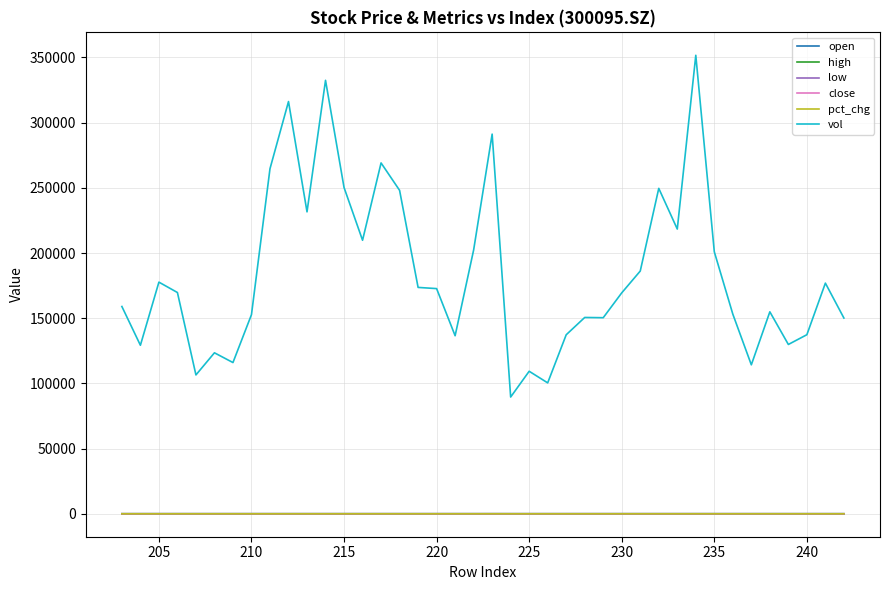

What is the value of the close point at the 30th from the left?

13.6